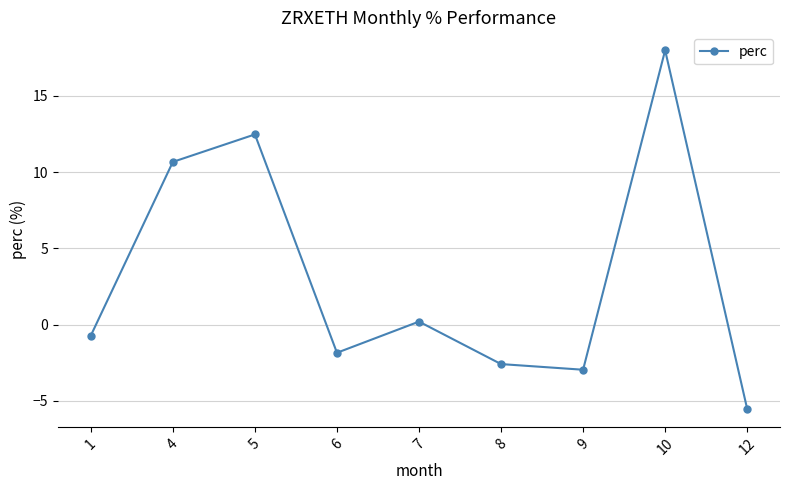

How many points are lower than both their immediate neighbors (excluding endpoints)?

2